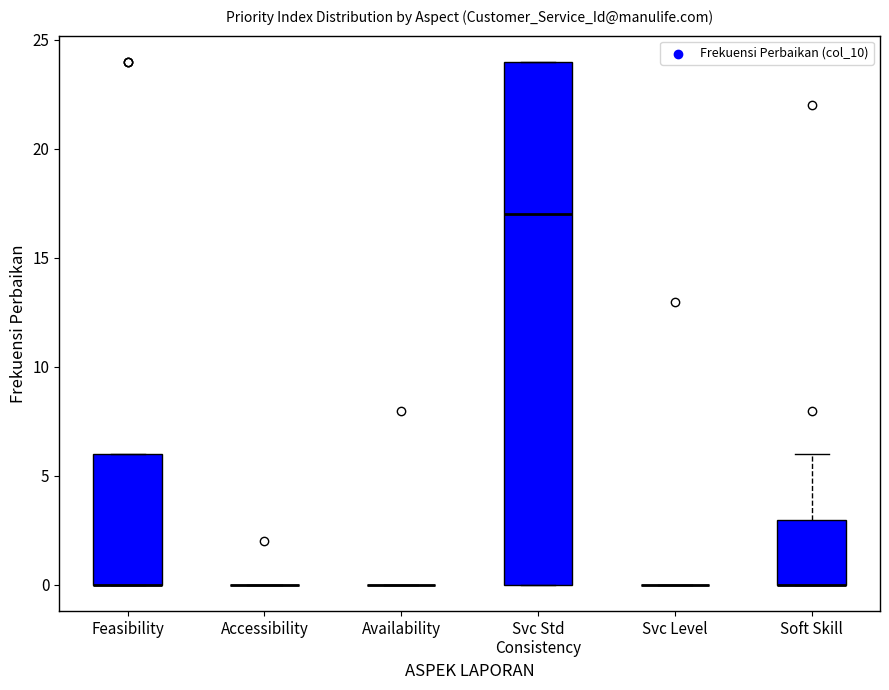

Reading left to right, transcribe this box plot: for each box, give where its median line is, the range the box spans, and where its two whiskers end, as read against the y-axis. The values are not printed on the chart, so give them approximately, as read against the axis.

Feasibility: median 0 (drawn on the box's lower edge), box 0 to 6, whiskers 0 to 6
Accessibility: box collapsed to a line at 0, whiskers 0 to 0
Availability: box collapsed to a line at 0, whiskers 0 to 0
Svc Std Consistency: median 17, box 0 to 24, whiskers 0 to 24
Svc Level: box collapsed to a line at 0, whiskers 0 to 0
Soft Skill: median 0 (drawn on the box's lower edge), box 0 to 3, whiskers 0 to 6